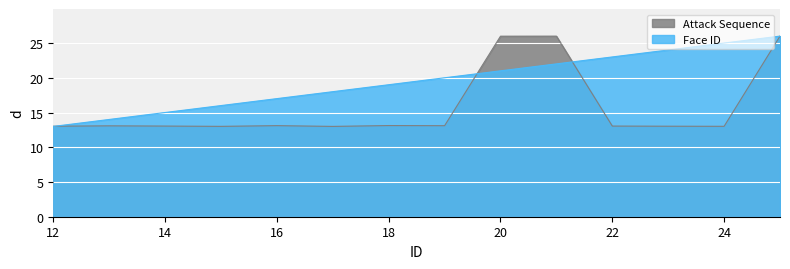

What is the average value of the Attack Sequence series?

15.8